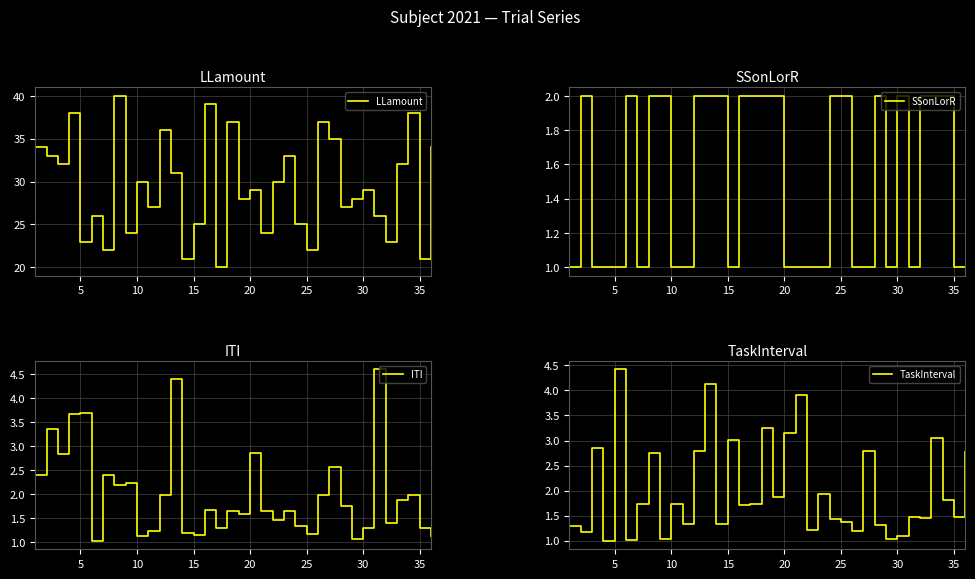

How many times do TaskInterval and ITI cross each other?

17